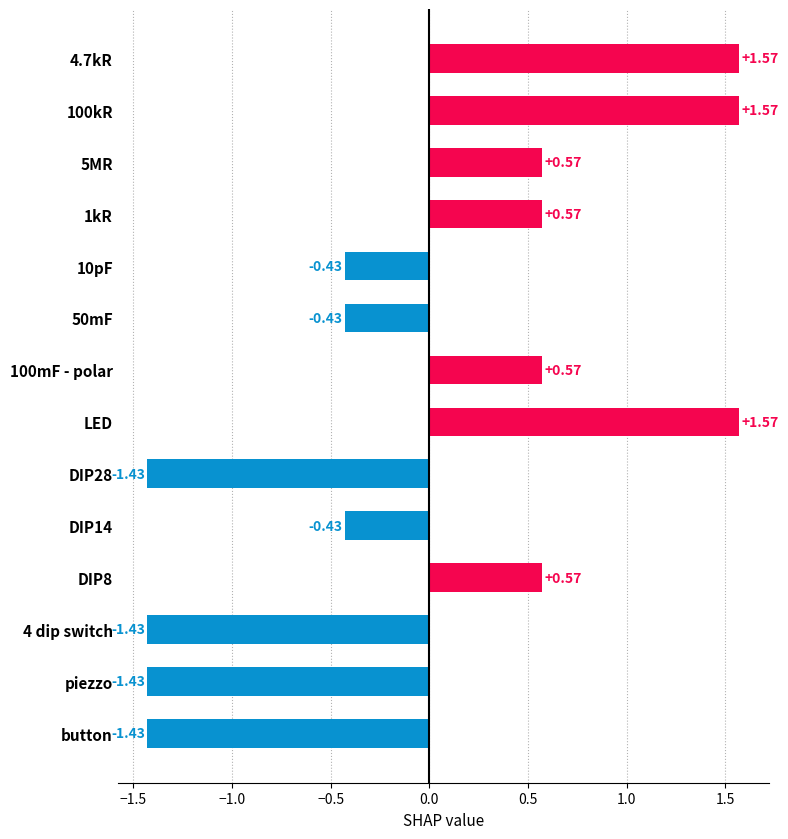

What is the label of the 2nd bar from the bottom?

piezzo